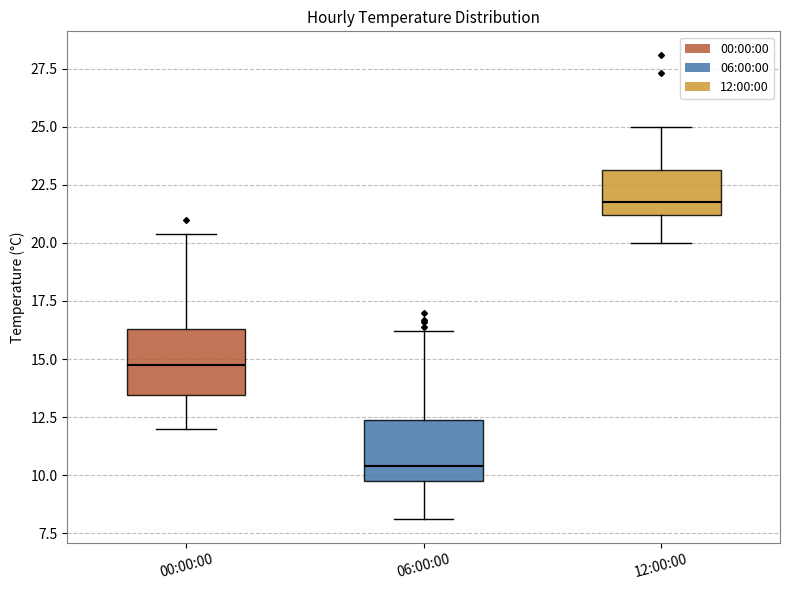

Where does the median line of the box for 12:00:00 sit on the y-axis? The values are not printed on the chart, so give them approximately, as read against the axis.

22.0